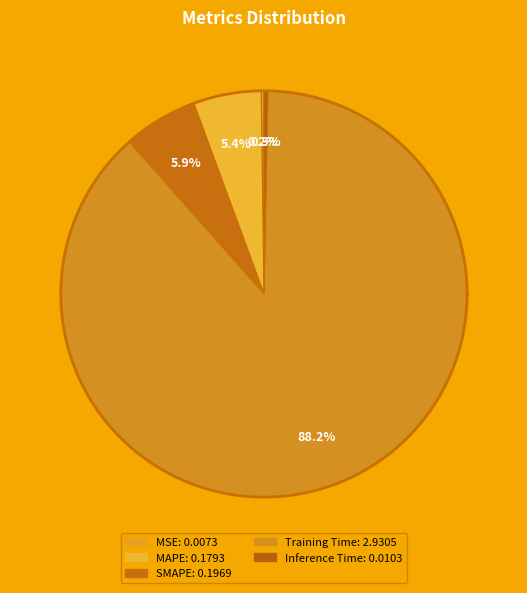

Which category has the smallest portion of the pie?

MSE